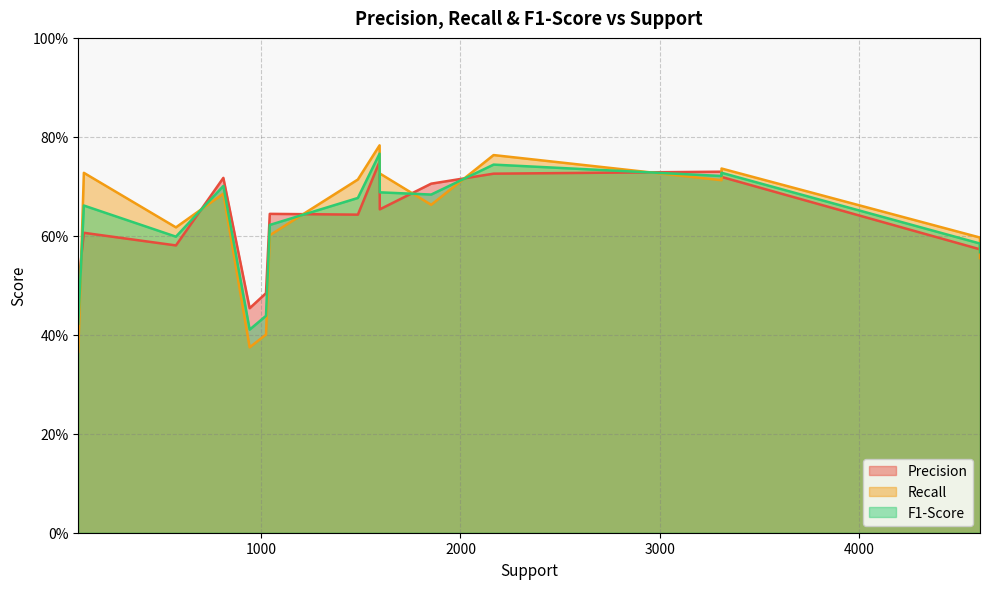

Count the F1-Score values in the range 0 to 1.

16